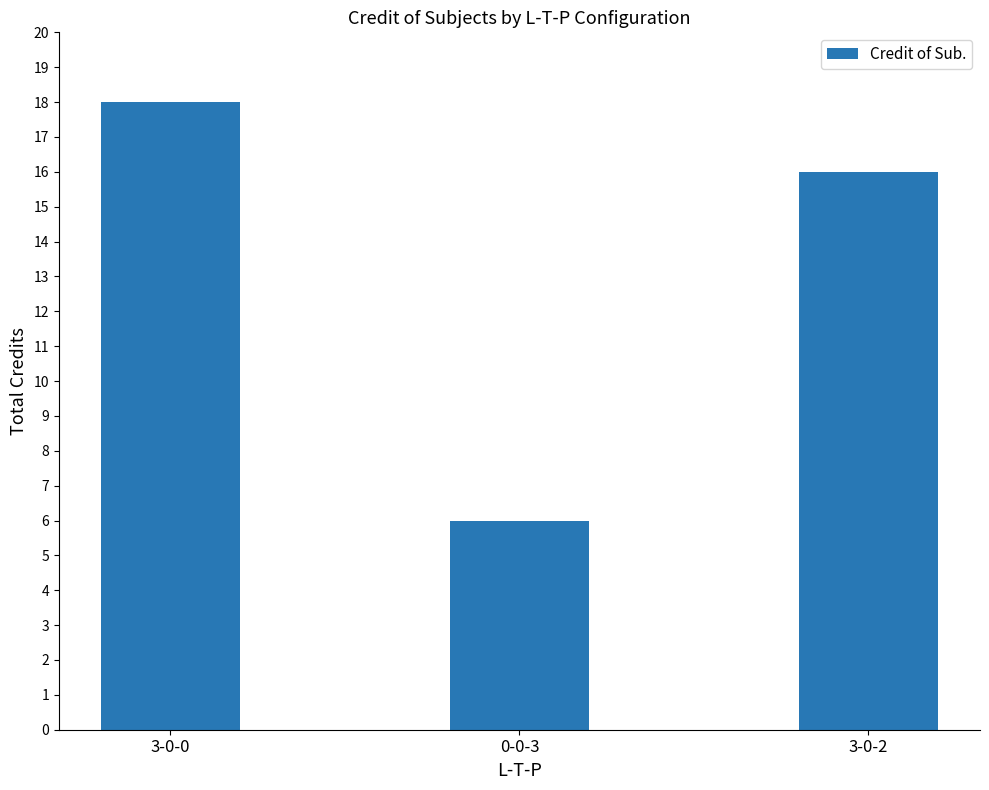

What is the difference between the values at 3-0-2 and 3-0-0?

2